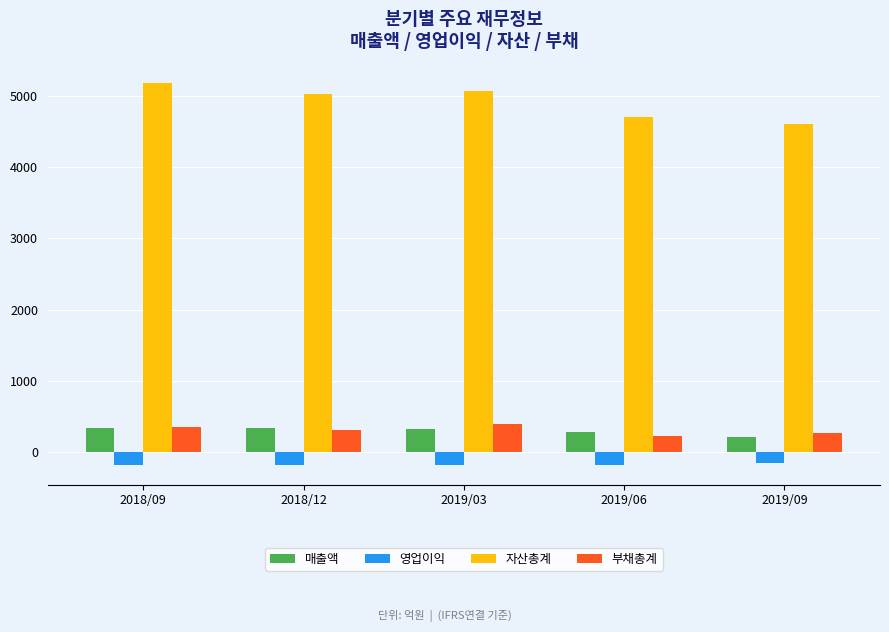

Read the 부채총계 value at 2018/09, to the nearest 10.

350